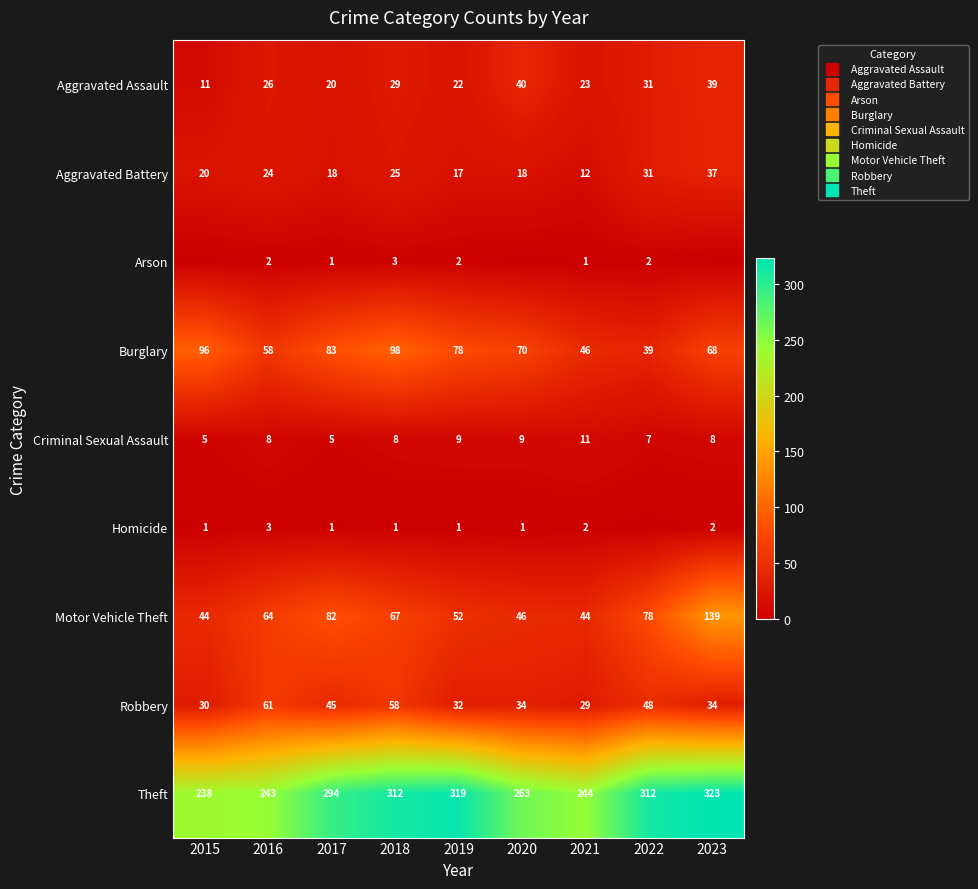

What is the minimum value for Motor Vehicle Theft?

44